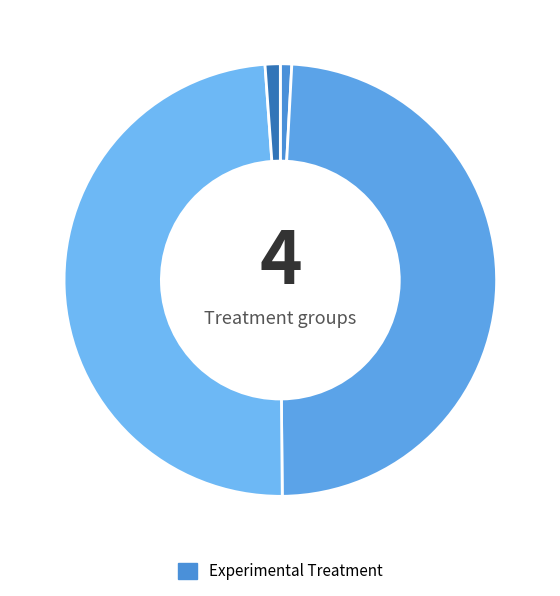

Count the number of slices in the pie.

4